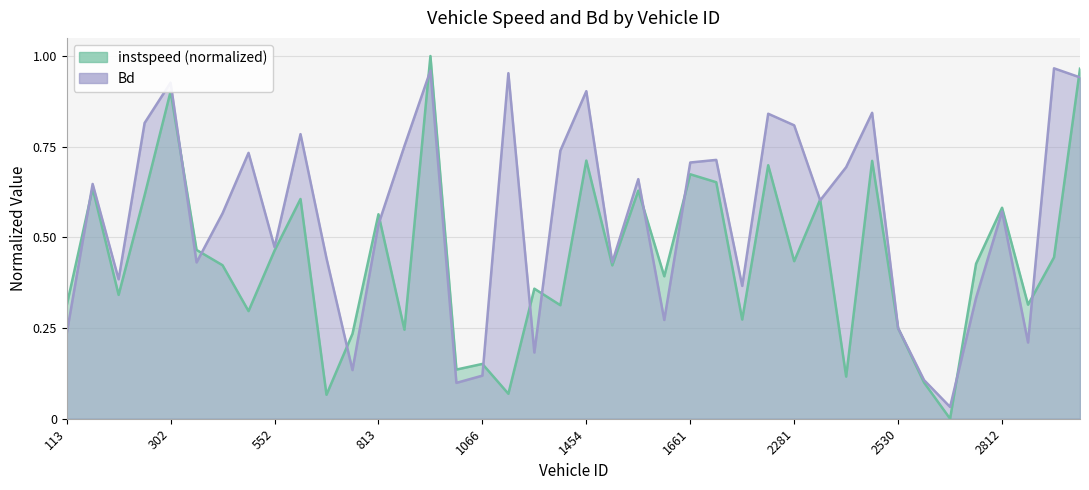

Between which two adjacent categories do Bd and instspeed first intersect?

113 and 277